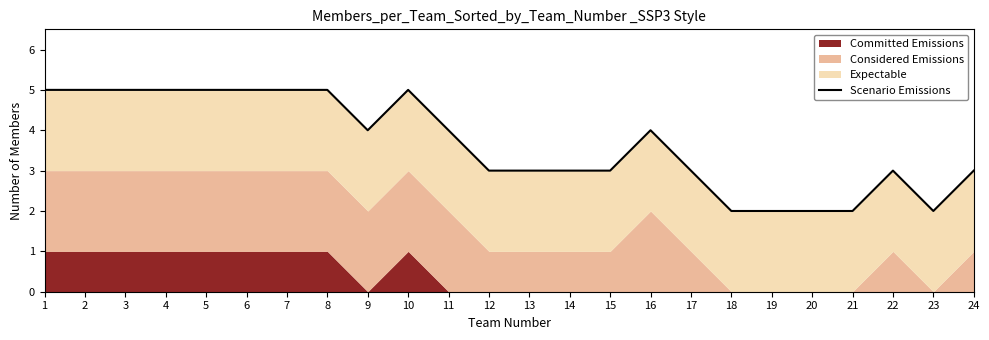

The value at 11 is 7. True or false?

False